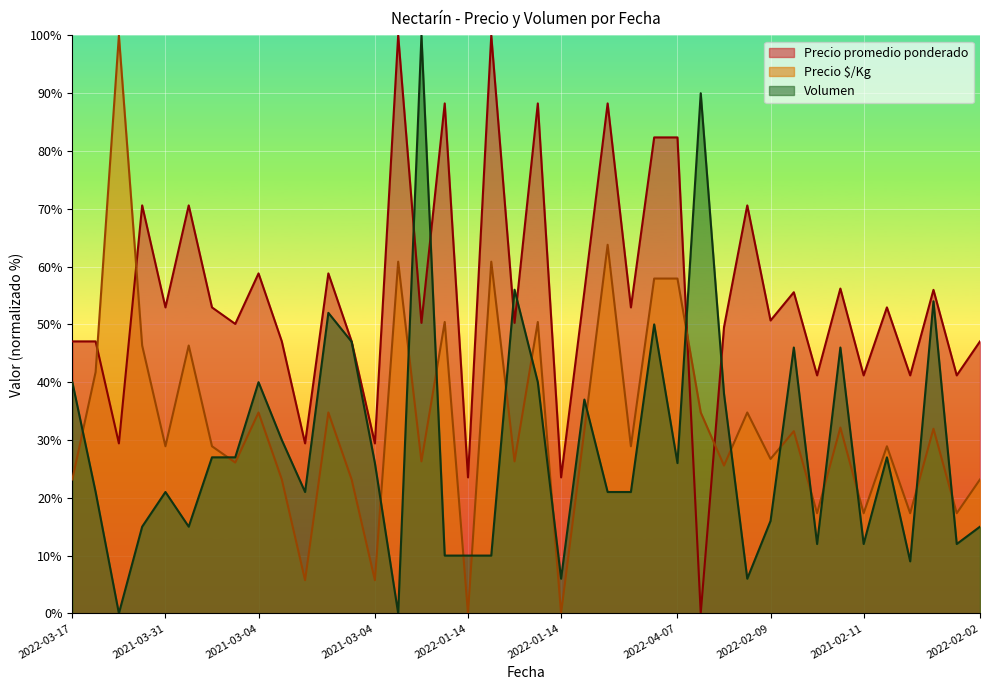

True or false: Volumen has more than 2 points higher than both neighbors.

True